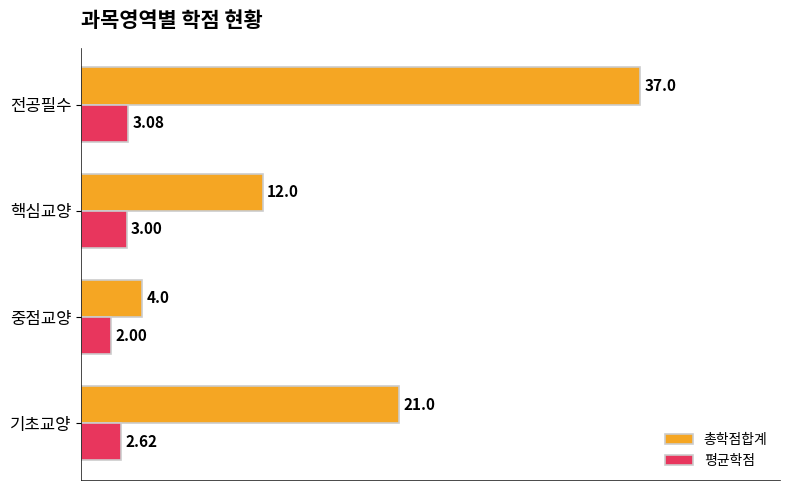

Where is 총학점합계 nearest to the value 20?

기초교양